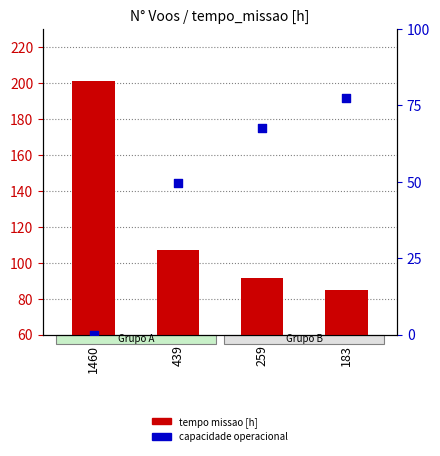

Which series contains the highest Y value?

tempo missao [h]